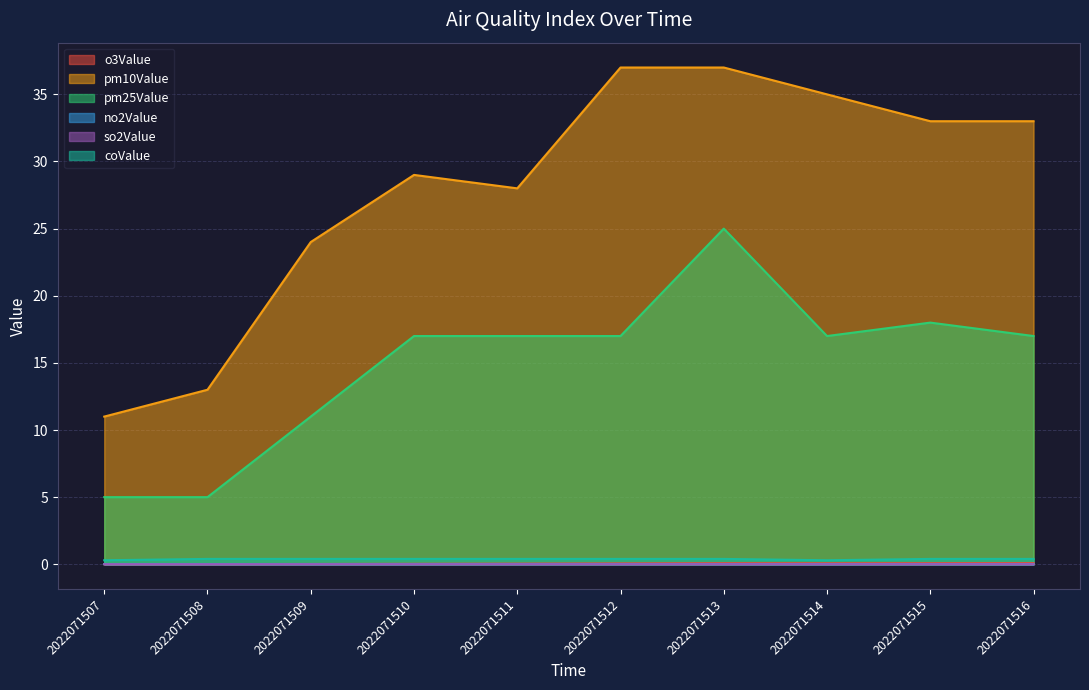

At which label is o3Value closest to 0?

2022071507